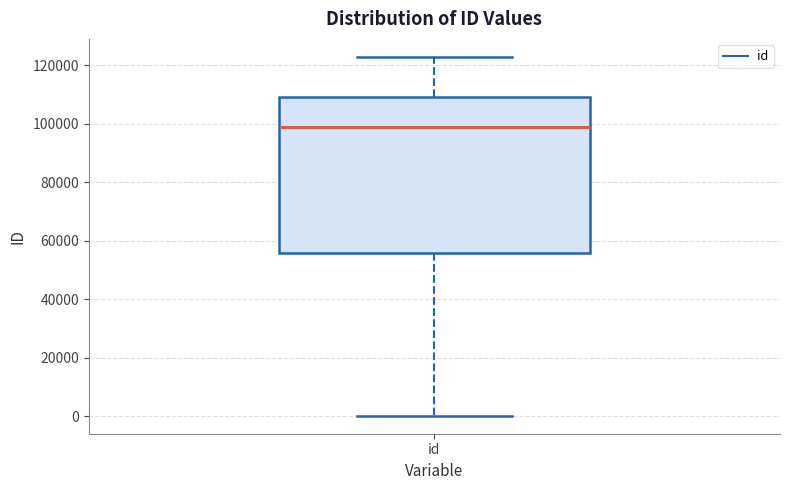

Where does the upper whisker of the box for id end on the y-axis? The values are not printed on the chart, so give them approximately, as read against the axis.

122000